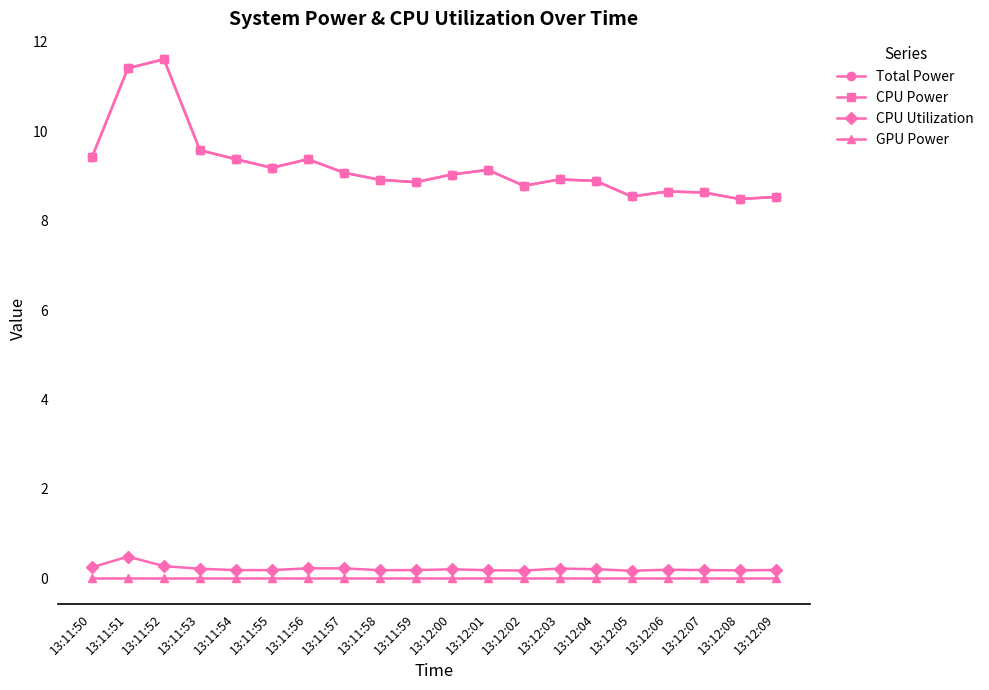

What is the sum of the CPU Power values at 13:12:03 and 13:11:59?

17.8